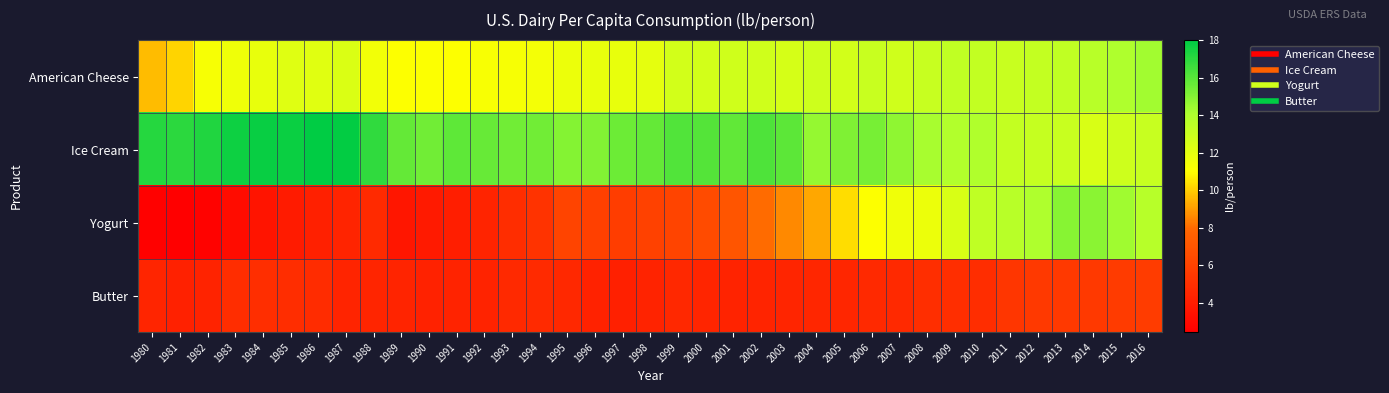

At 2004, list the series in order from smallest to largest.

Butter, Yogurt, American Cheese, Ice Cream